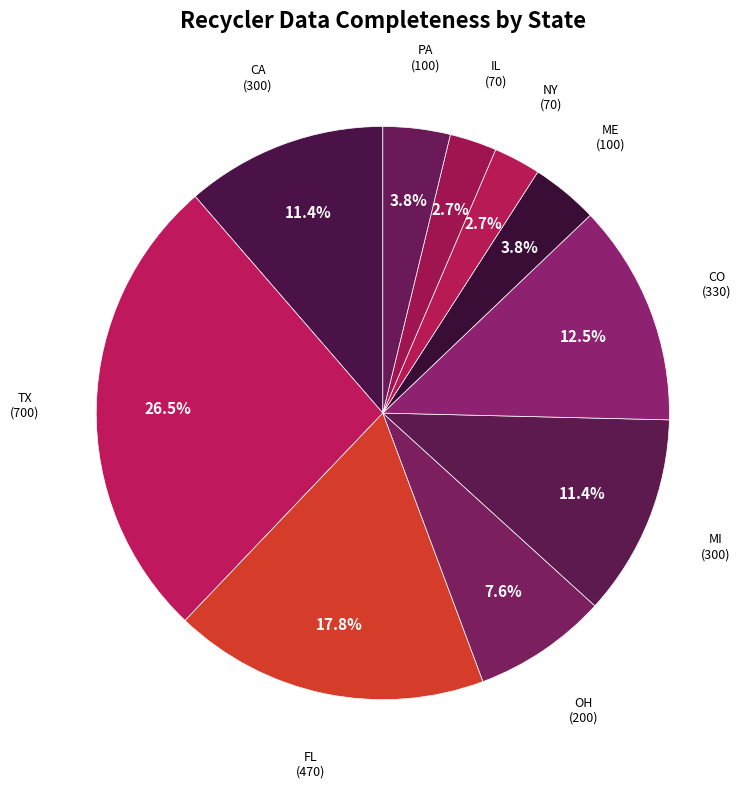

How many slices are in this pie chart?

10